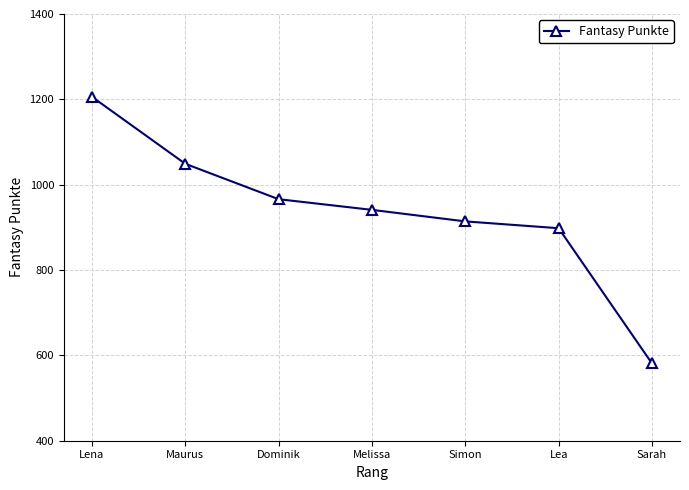

What is the difference between the maximum and minimum values?

625